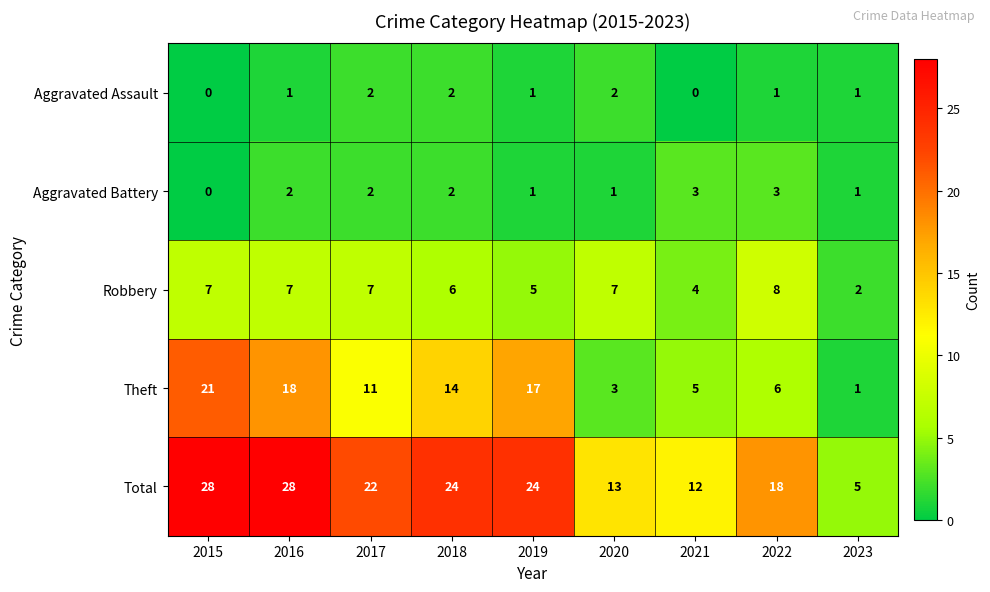

Count the Robbery values in the range 5 to 7.

6